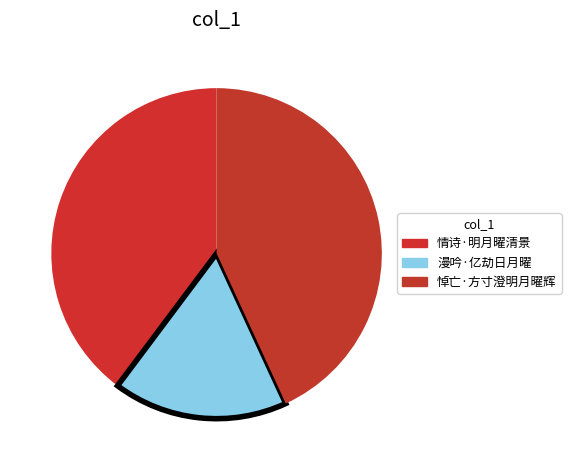

What is the change in value from 情诗·明月曜清景 to 漫吟·亿劫日月曜?

-141264